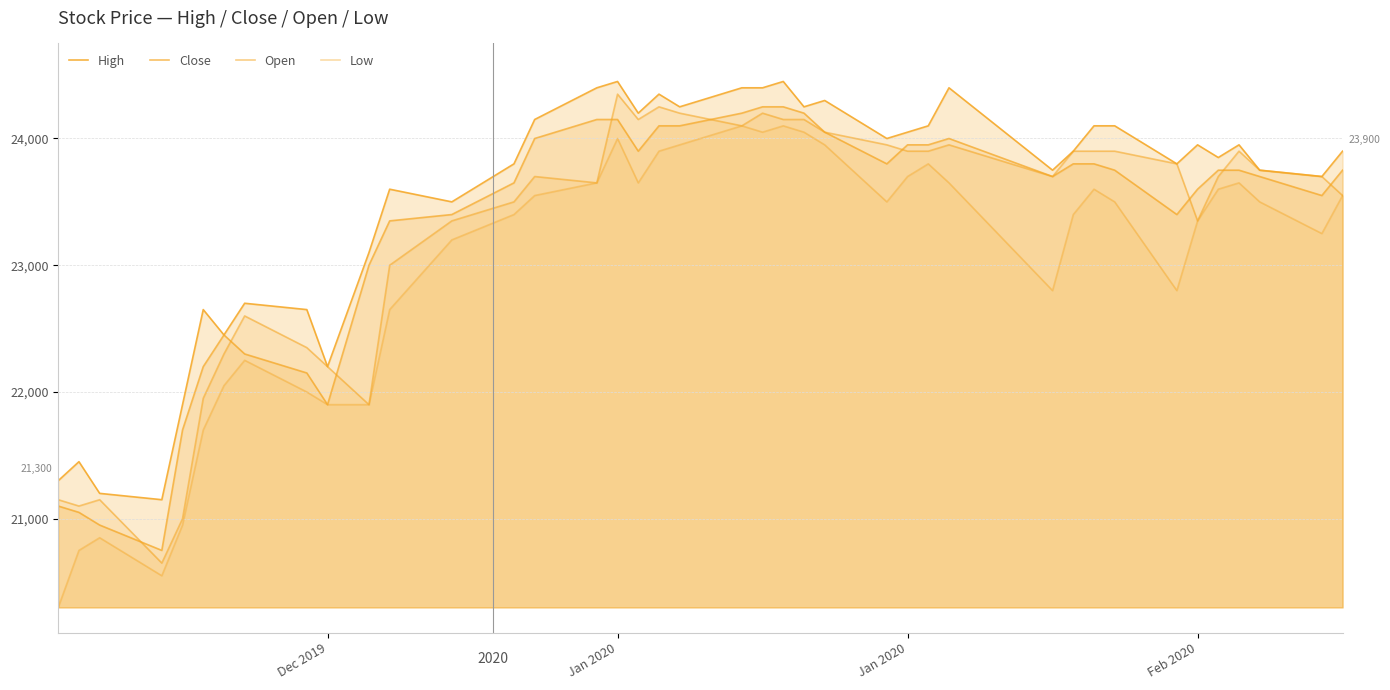

True or false: Close and High intersect in this chart.

False